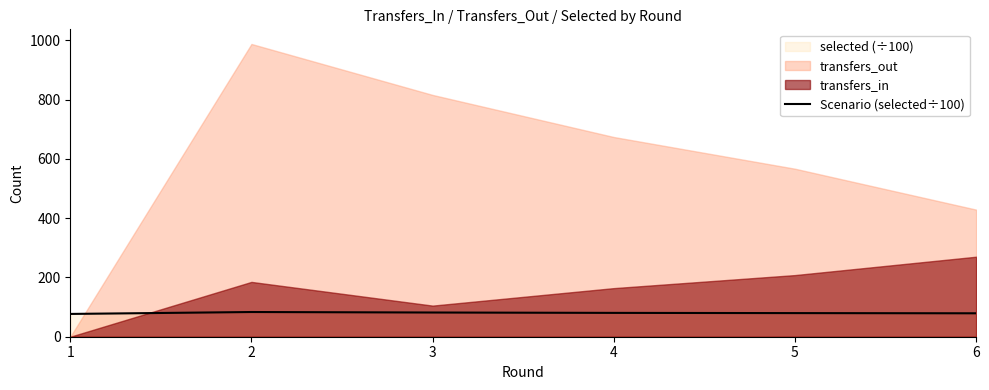

Reading left to right, what are all the values shown in this chart?

76.9	83.4	81.7	80.4	79.7	79.1